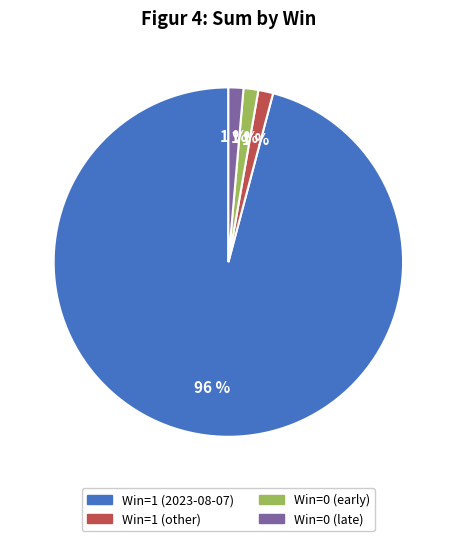

To the nearest percent, what percentage of the pie is Win=0 (early)?

1%